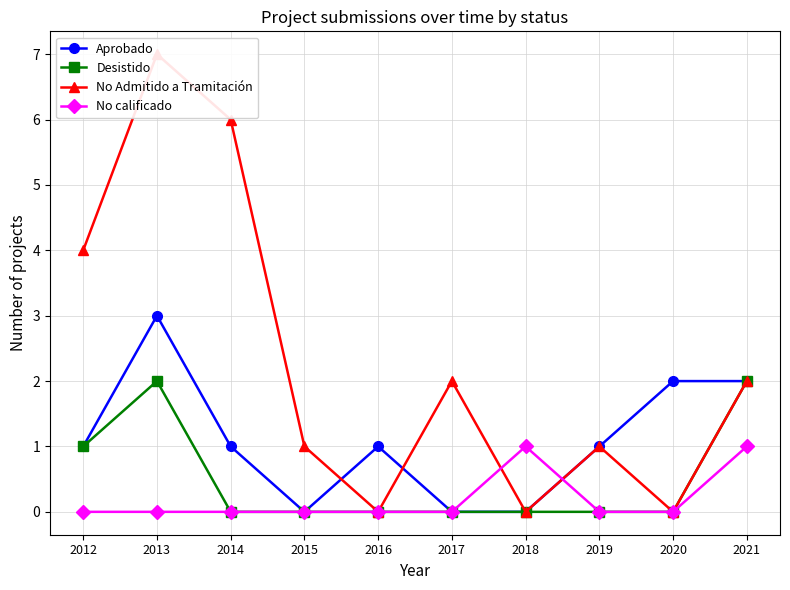

True or false: Aprobado has a value of 2 at 2018.

False